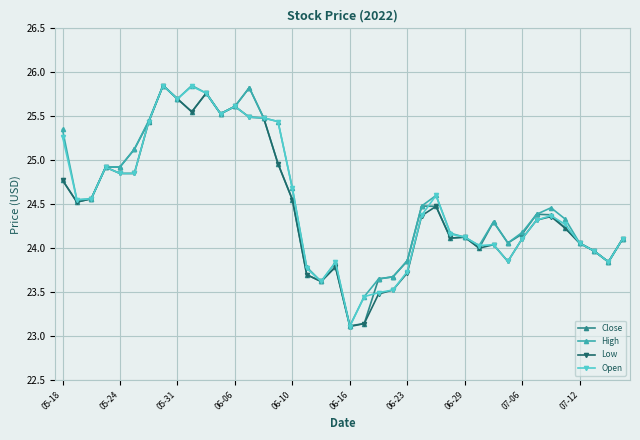

What is the value of the High point at the 6th from the left?

25.1